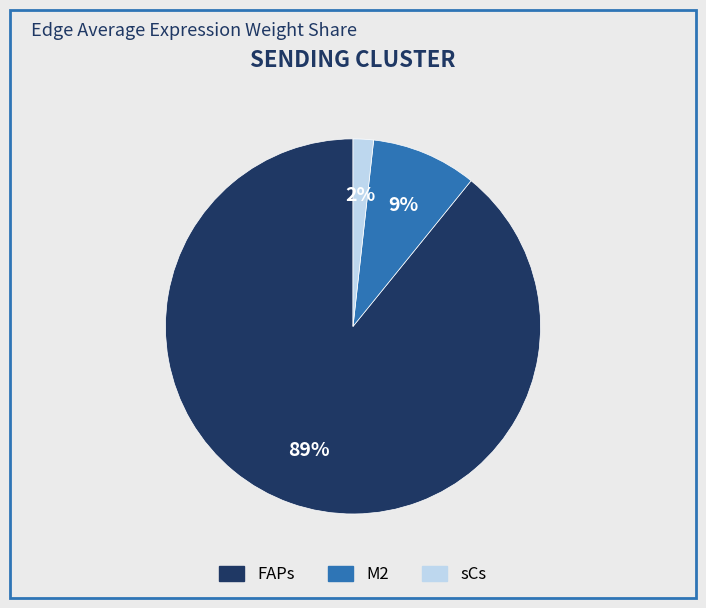

Do FAPs and sCs together represent more than half of the pie?

Yes